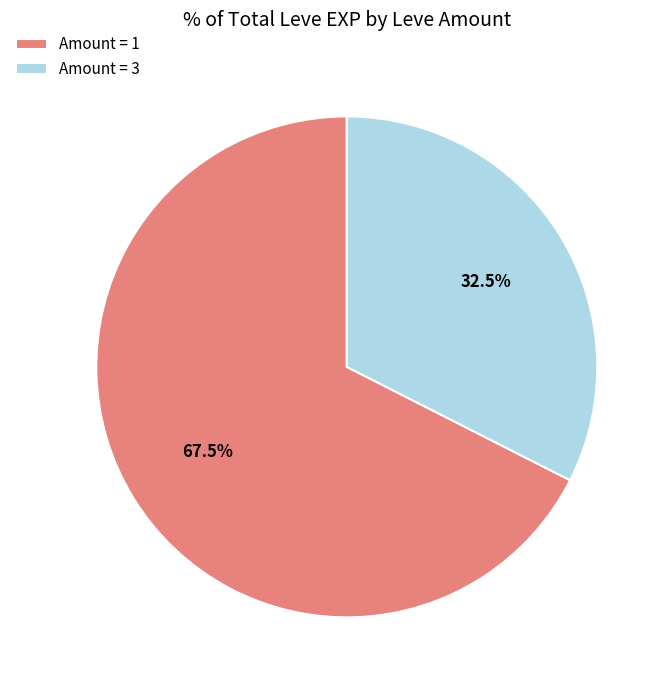

Count the number of slices in the pie.

2